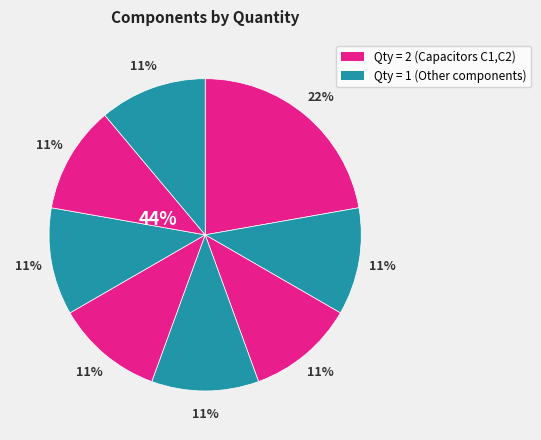

Is it true that J3 (ML20) is 19% of the pie?

False